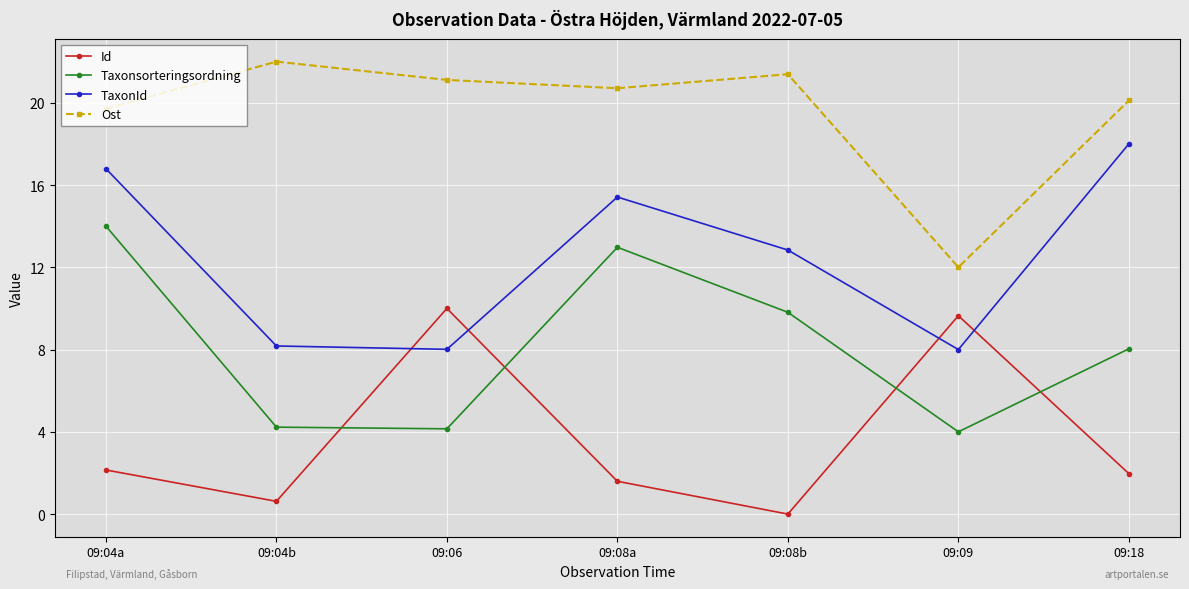

What is the sum of all Ost values?

137.0